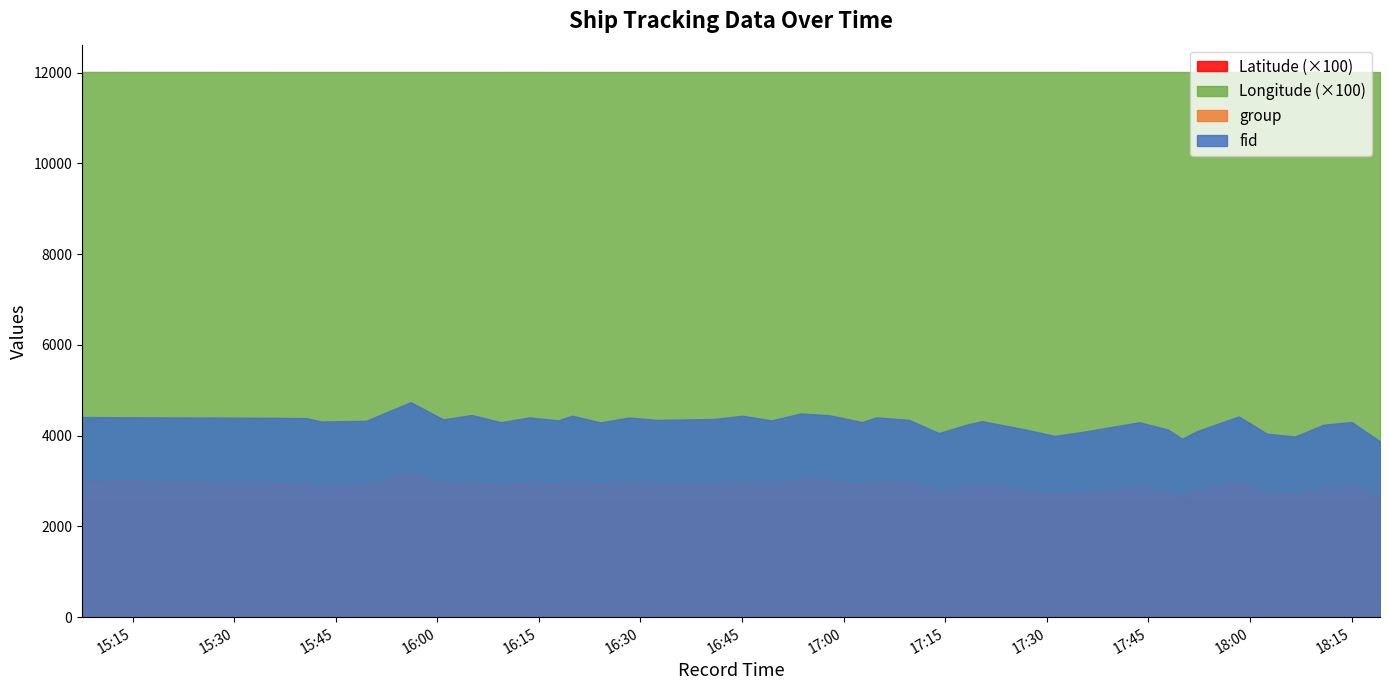

Count the number of data series in this chart.

4